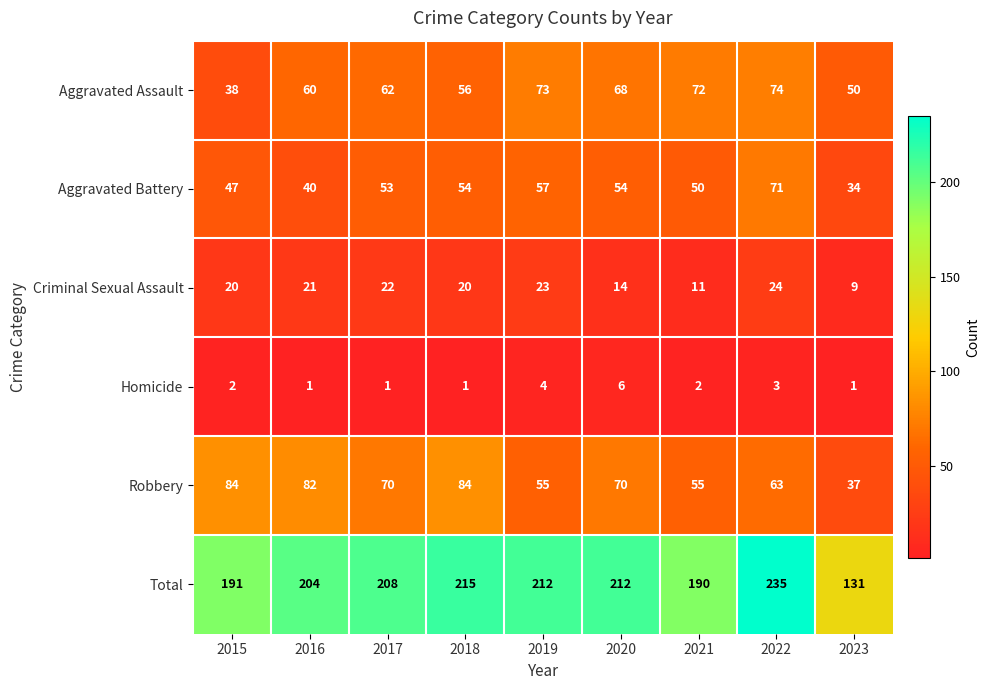

What is the average value of the Total series?

200